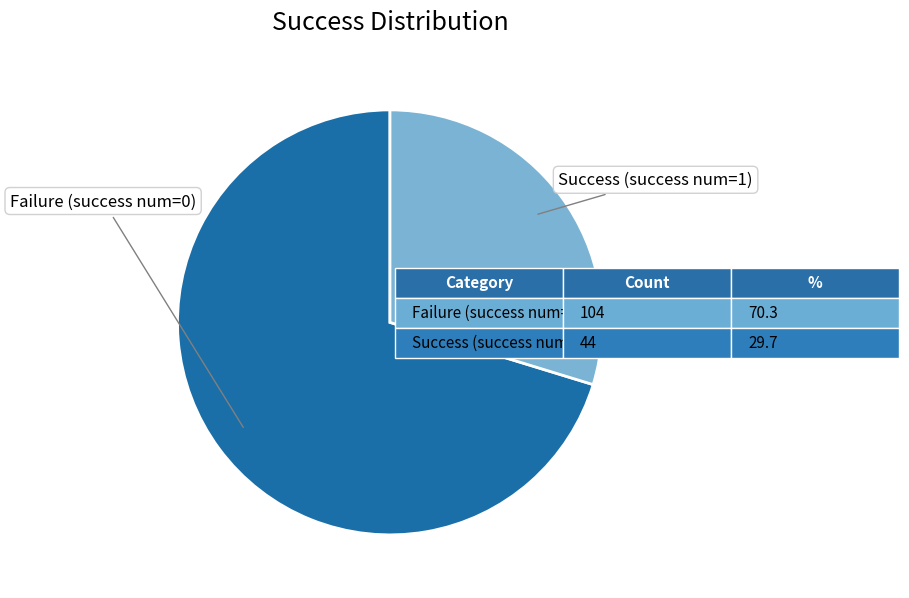

Does any single category account for the majority?

Yes